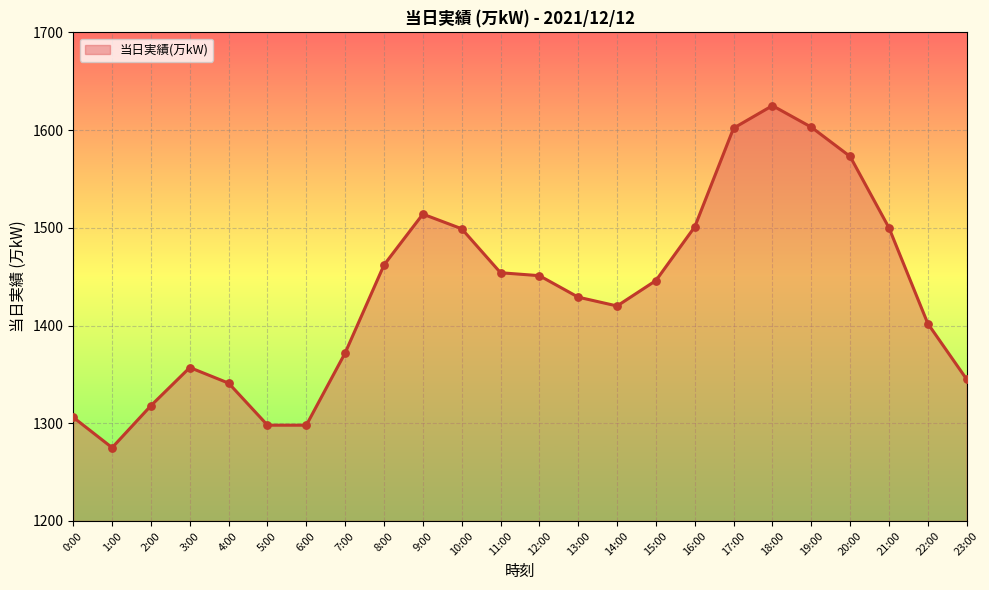

Which has a higher value, 12:00 or 1:00?

12:00